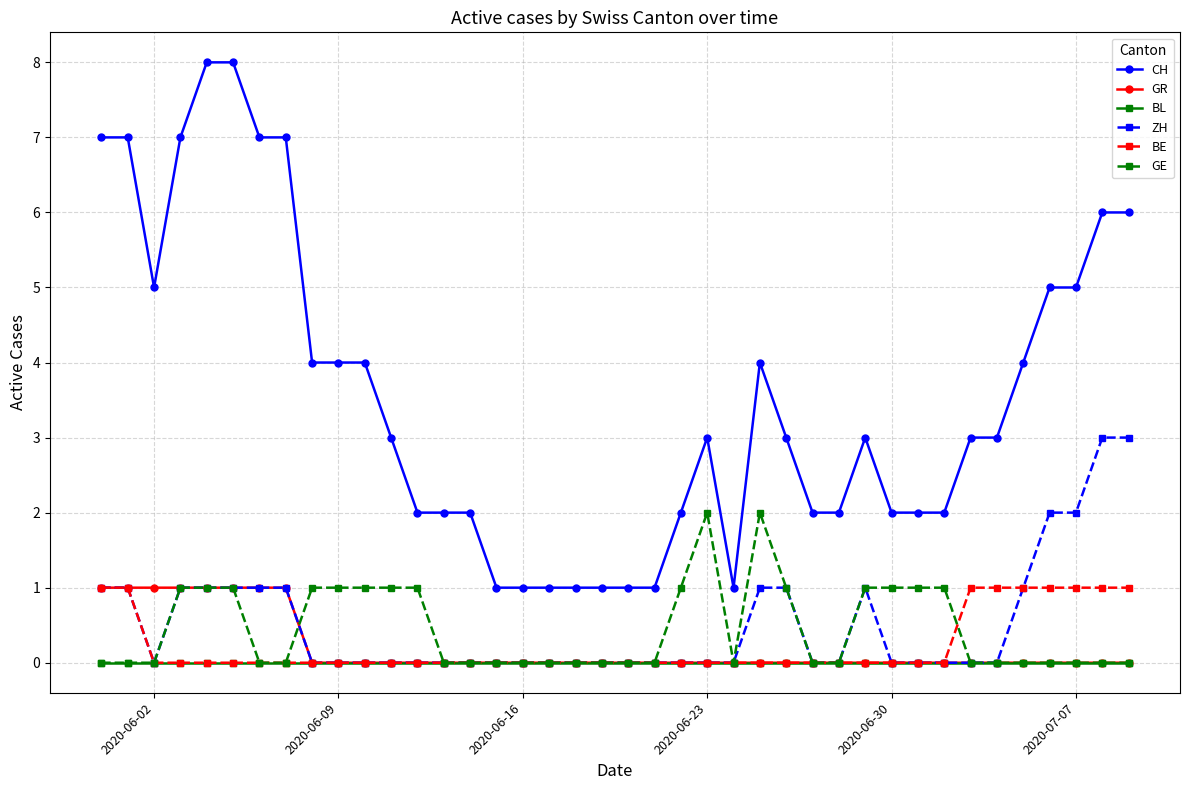

Is this an area chart (filled region under the line)?

No